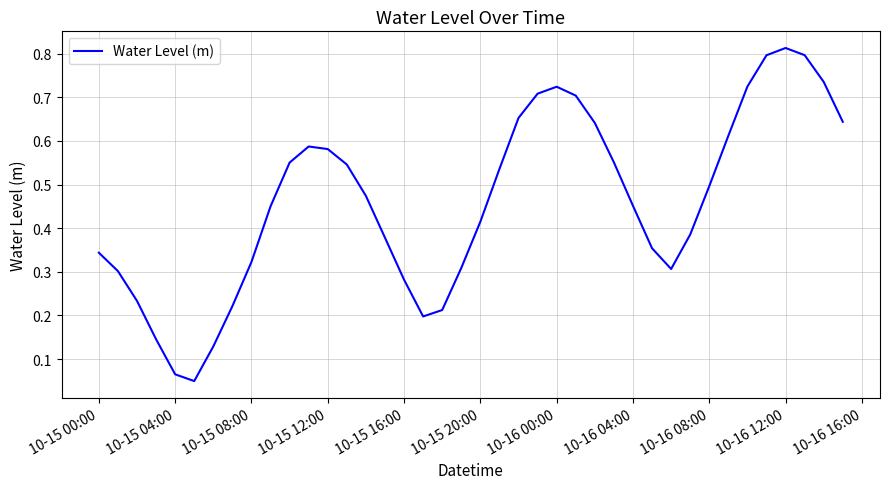

Does the chart display data point markers on the line(s)?

No